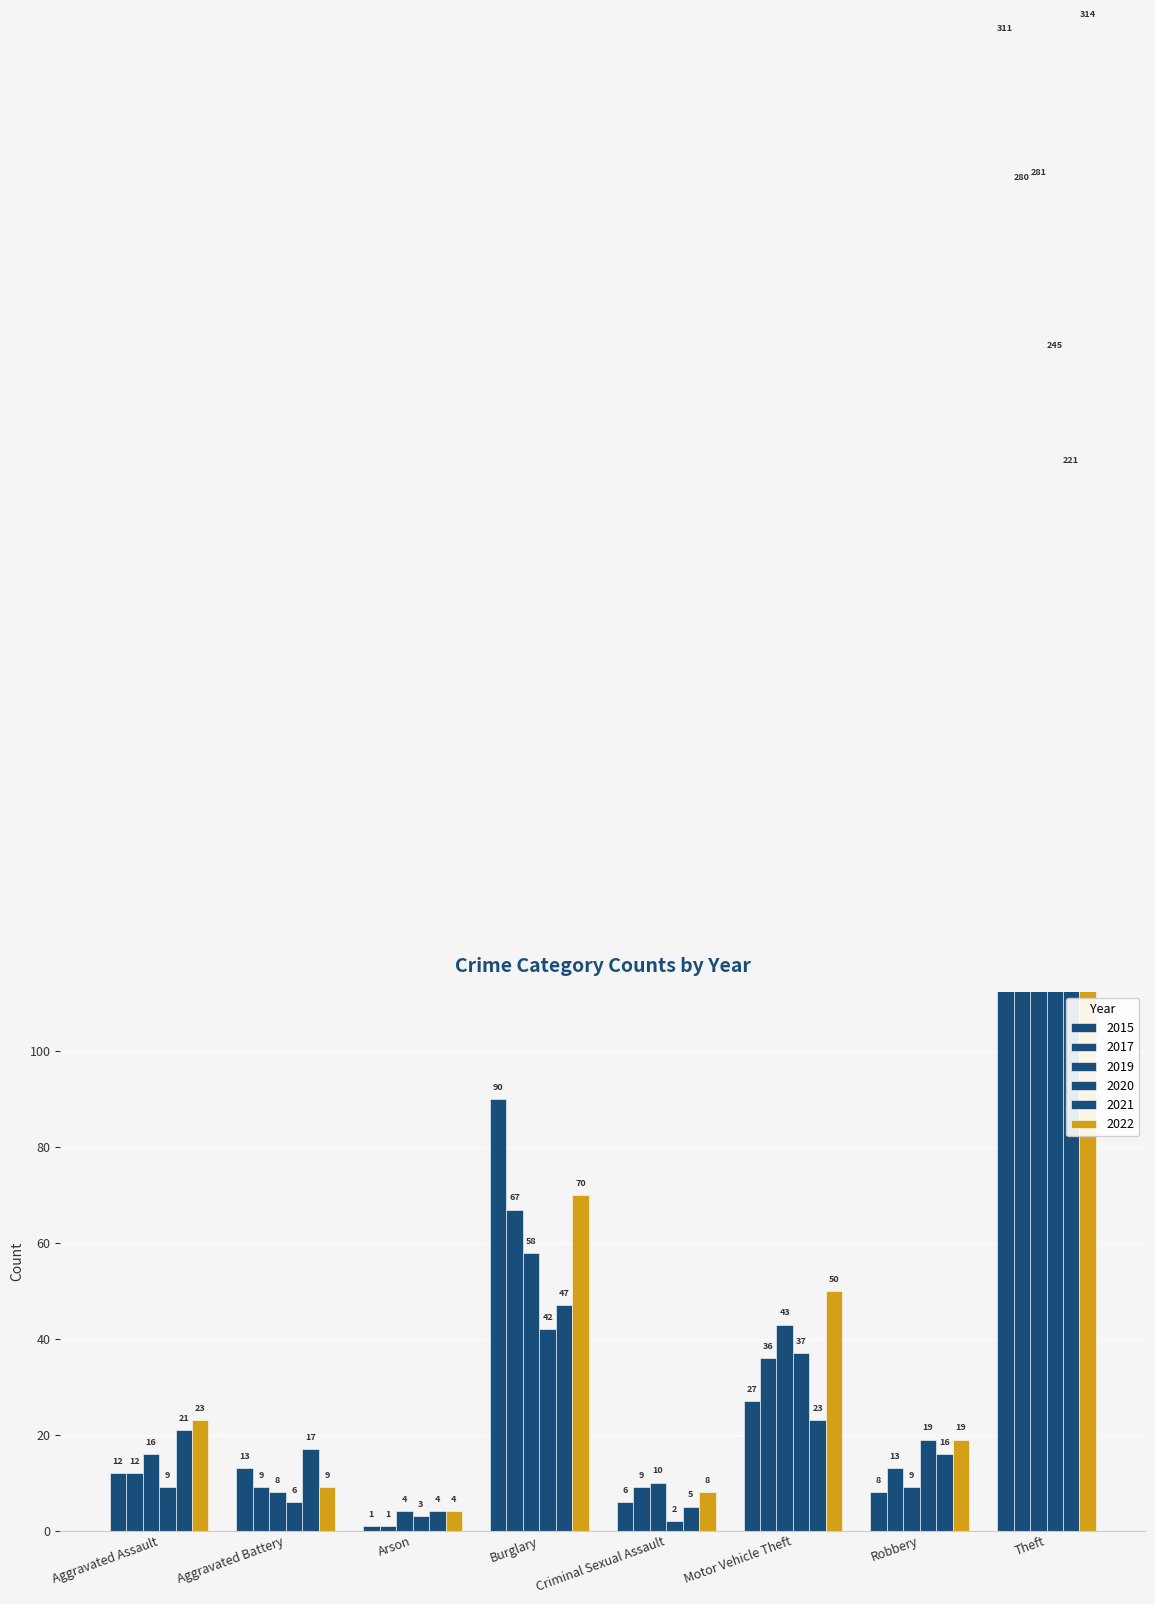

What is the maximum value shown in the chart?

497